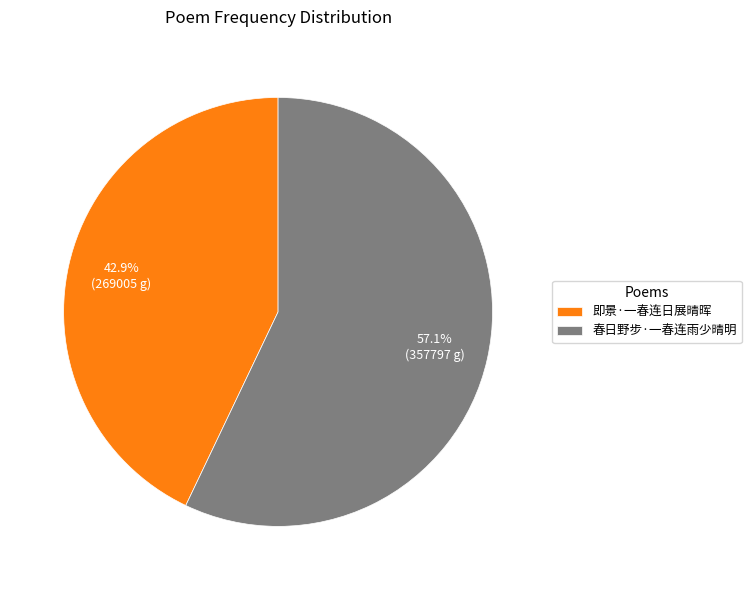

To the nearest percent, what is the difference between the largest and smallest slice percentages?

14%